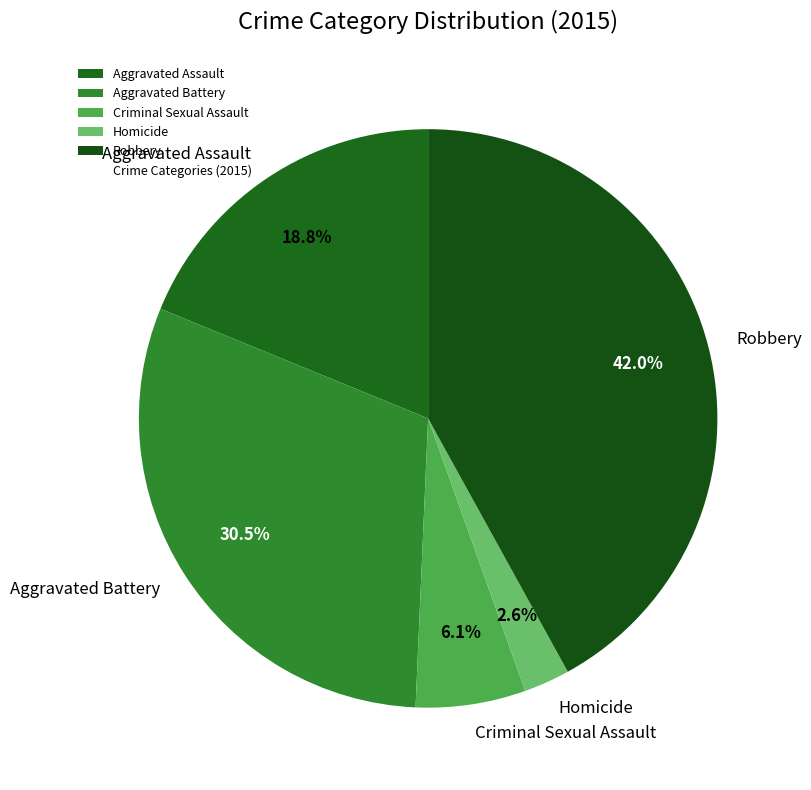

Approximately how many times larger is the value at Criminal Sexual Assault compared to Aggravated Assault?

0.3